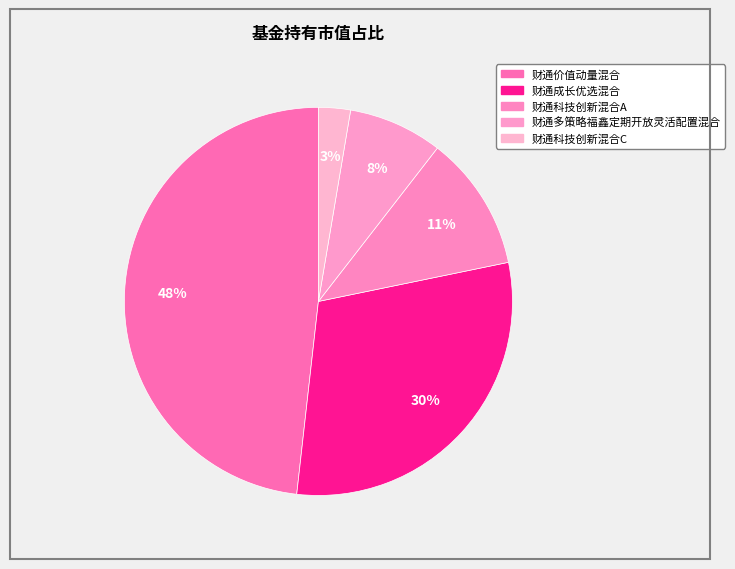

Count the number of slices in the pie.

5